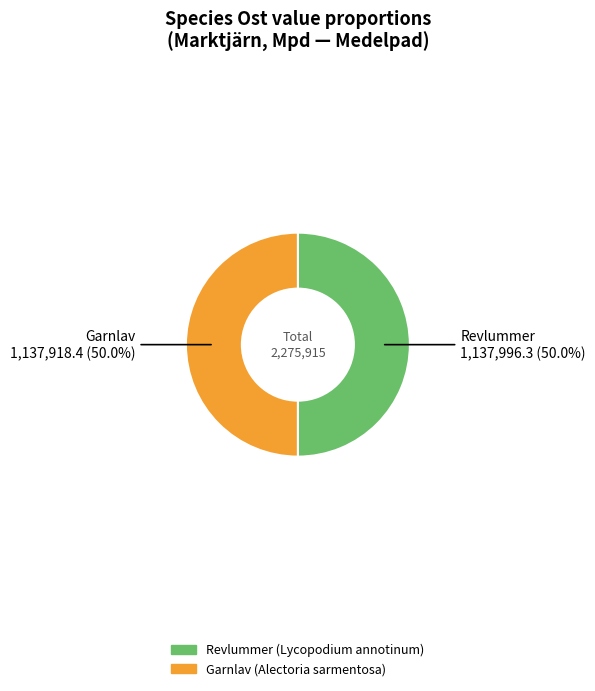

To the nearest percent, what is the average slice percentage?

50%